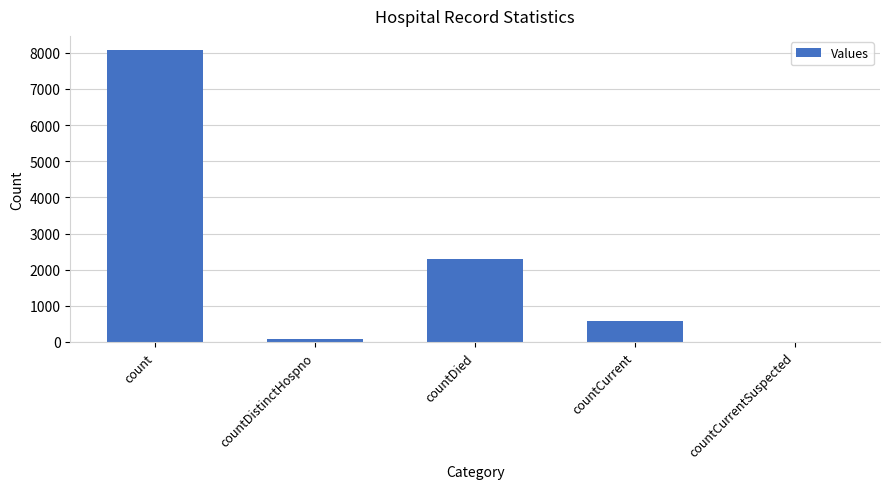

What is the greatest value displayed?

8065